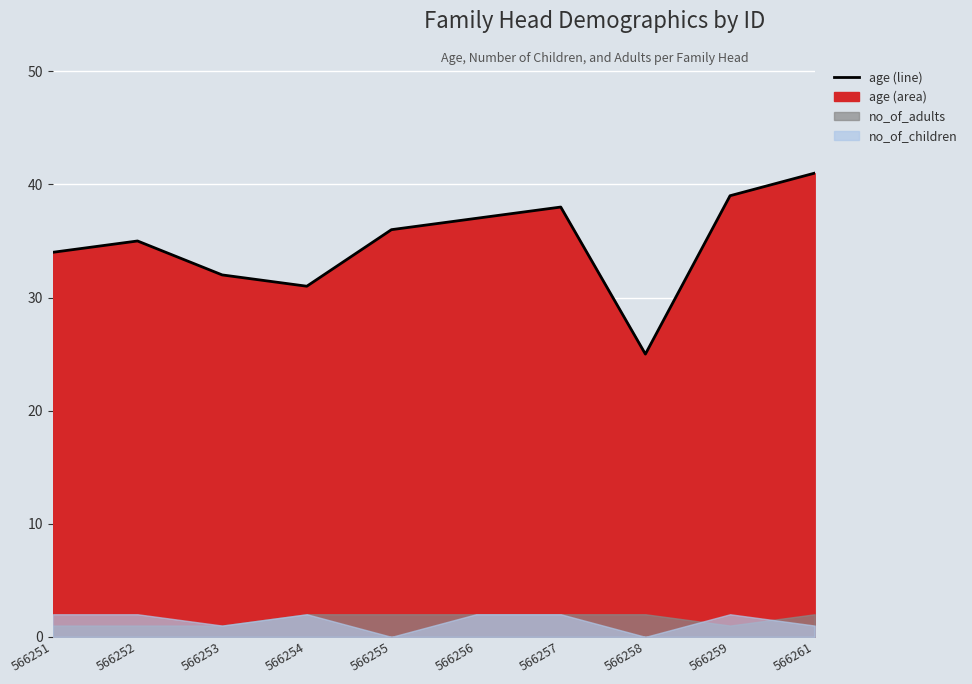

What is the change in value from 566258 to 566261?

+16